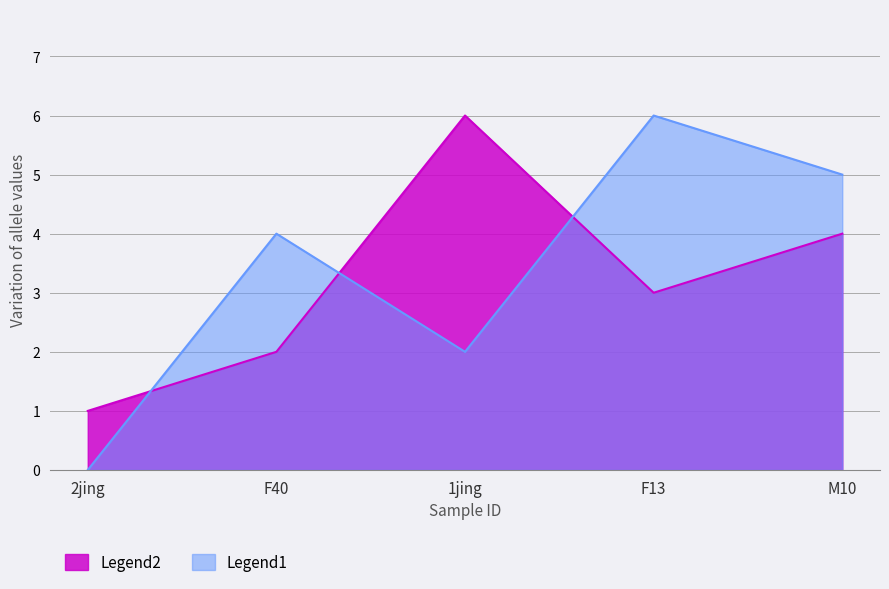

At which category does the chart reach its minimum across all series?

2jing